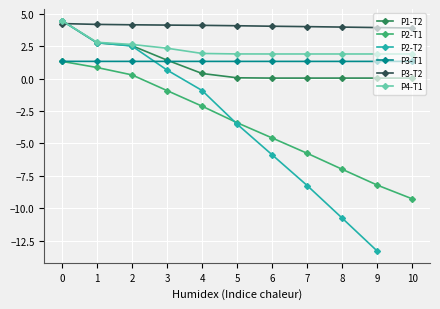

Rank the series at 5 from lowest to highest value.

P2-T2, P2-T1, P1-T2, P3-T1, P4-T1, P3-T2